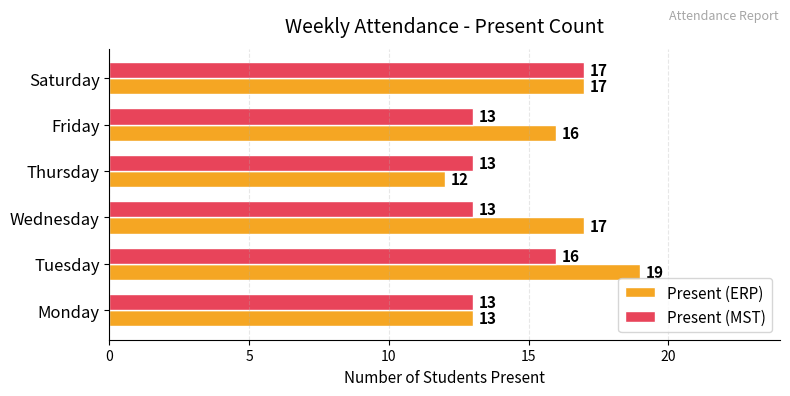

What is the minimum value shown in the chart?

12